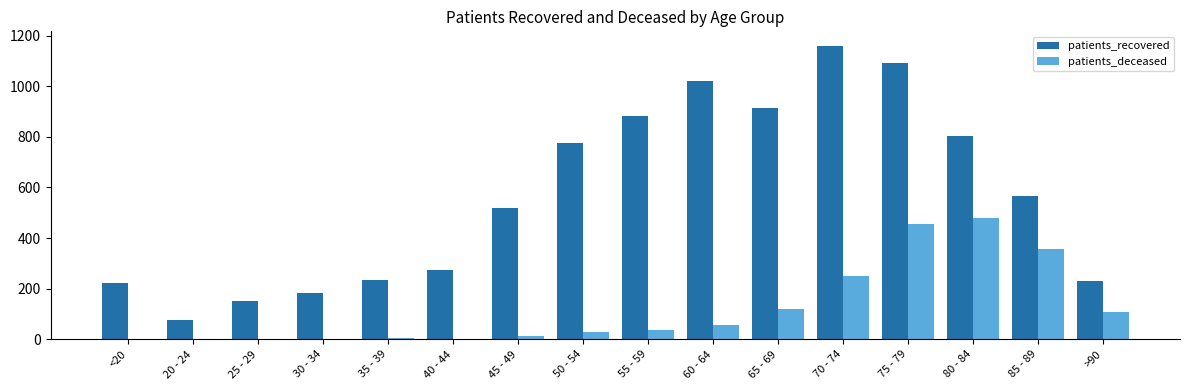

What is the spread (max minus min) of values at 60 - 64?

964